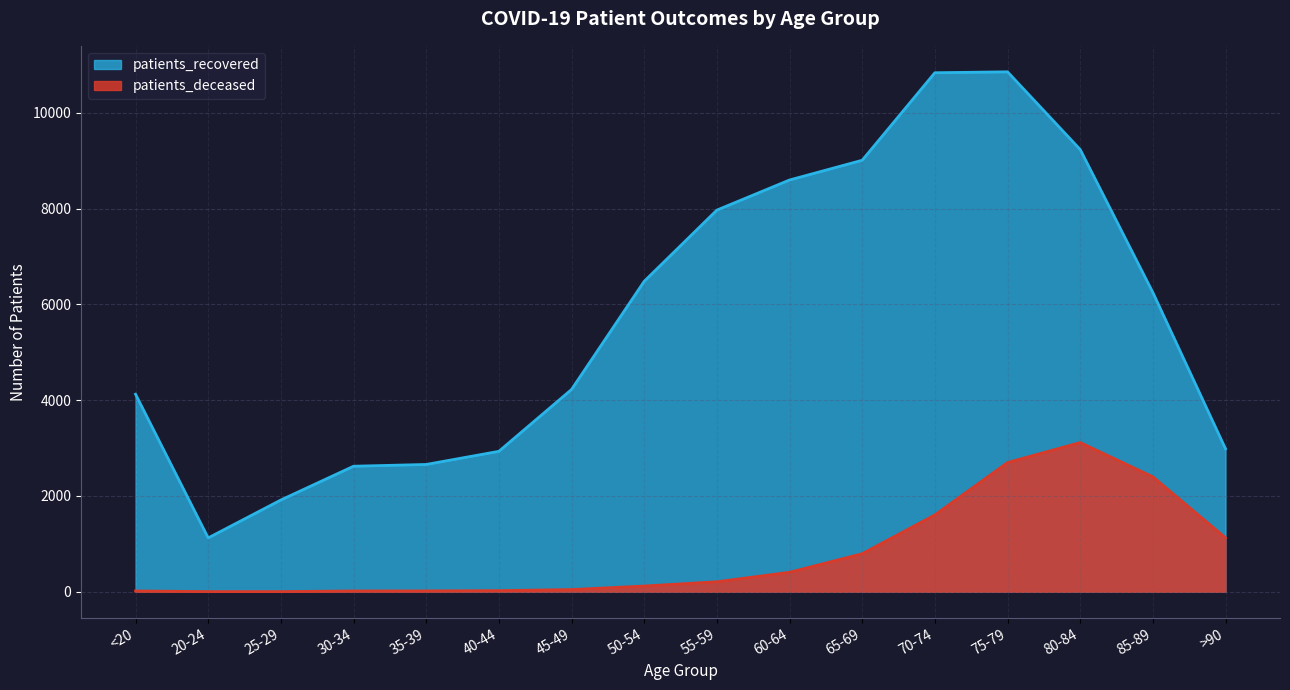

In patients_deceased, how many points are higher than both neighbors (excluding endpoints)?

1